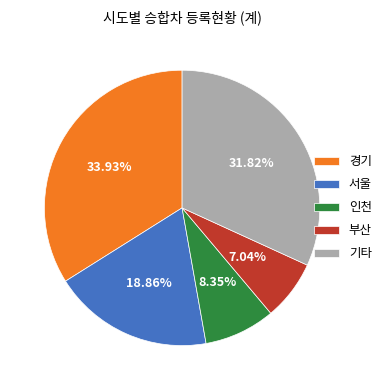

Does 경기 account for over 50% of the chart?

No